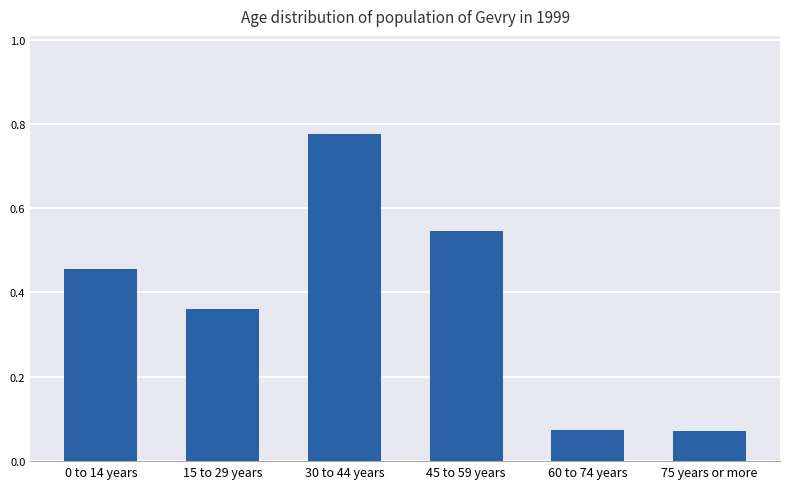

Which has a higher value, 15 to 29 years or 60 to 74 years?

15 to 29 years